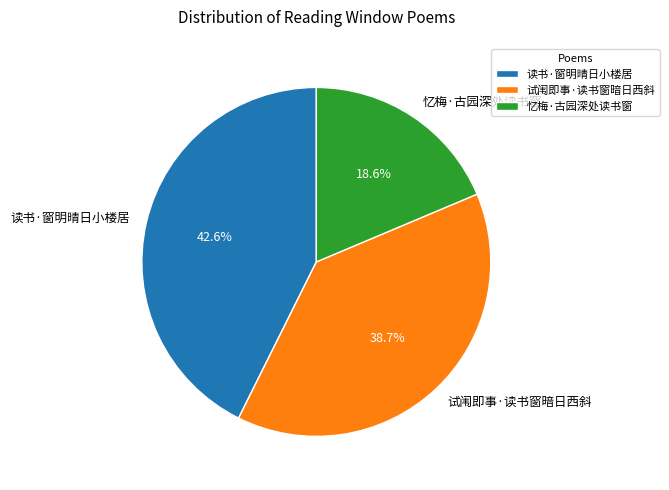

To the nearest percent, what is the combined percentage of 忆梅·古园深处读书窗 and 读书·窗明晴日小楼居?

61%